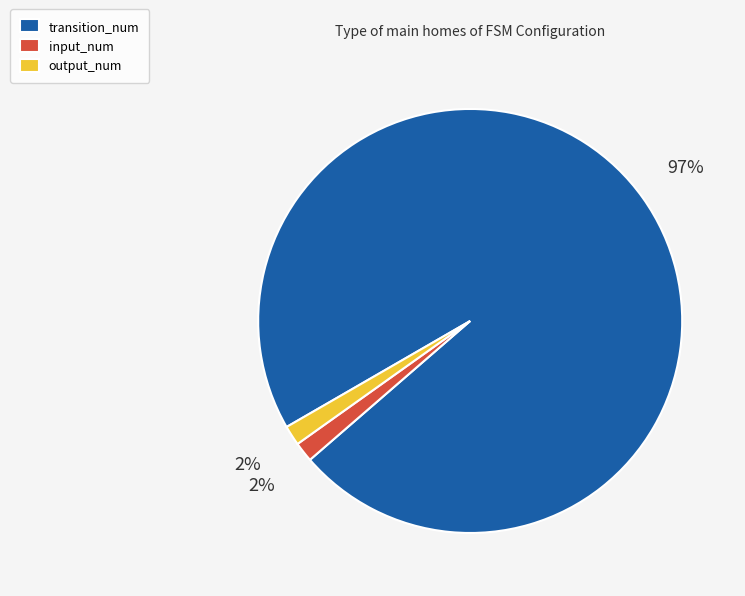

Is it true that output_num is 7% of the pie?

False